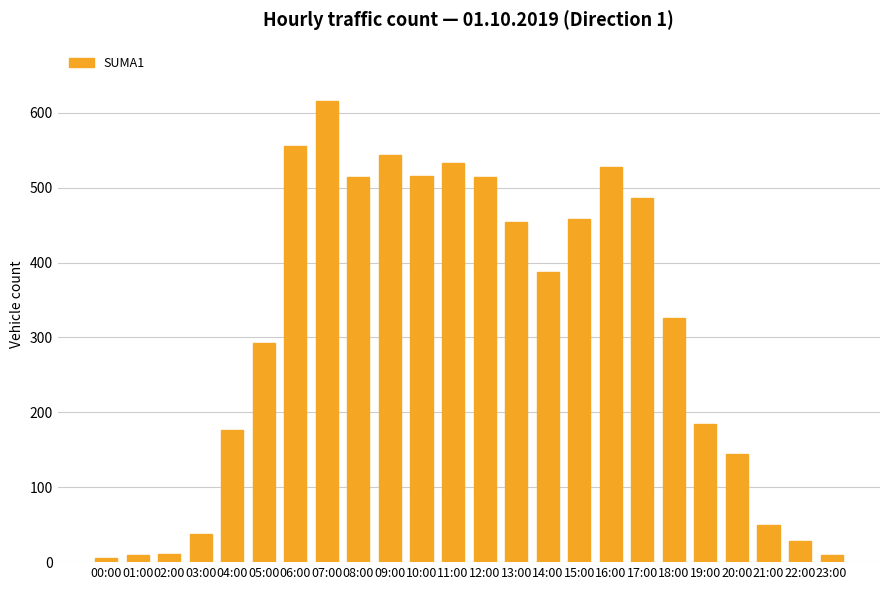

Is it true that the value at 01:00 is 10?

True